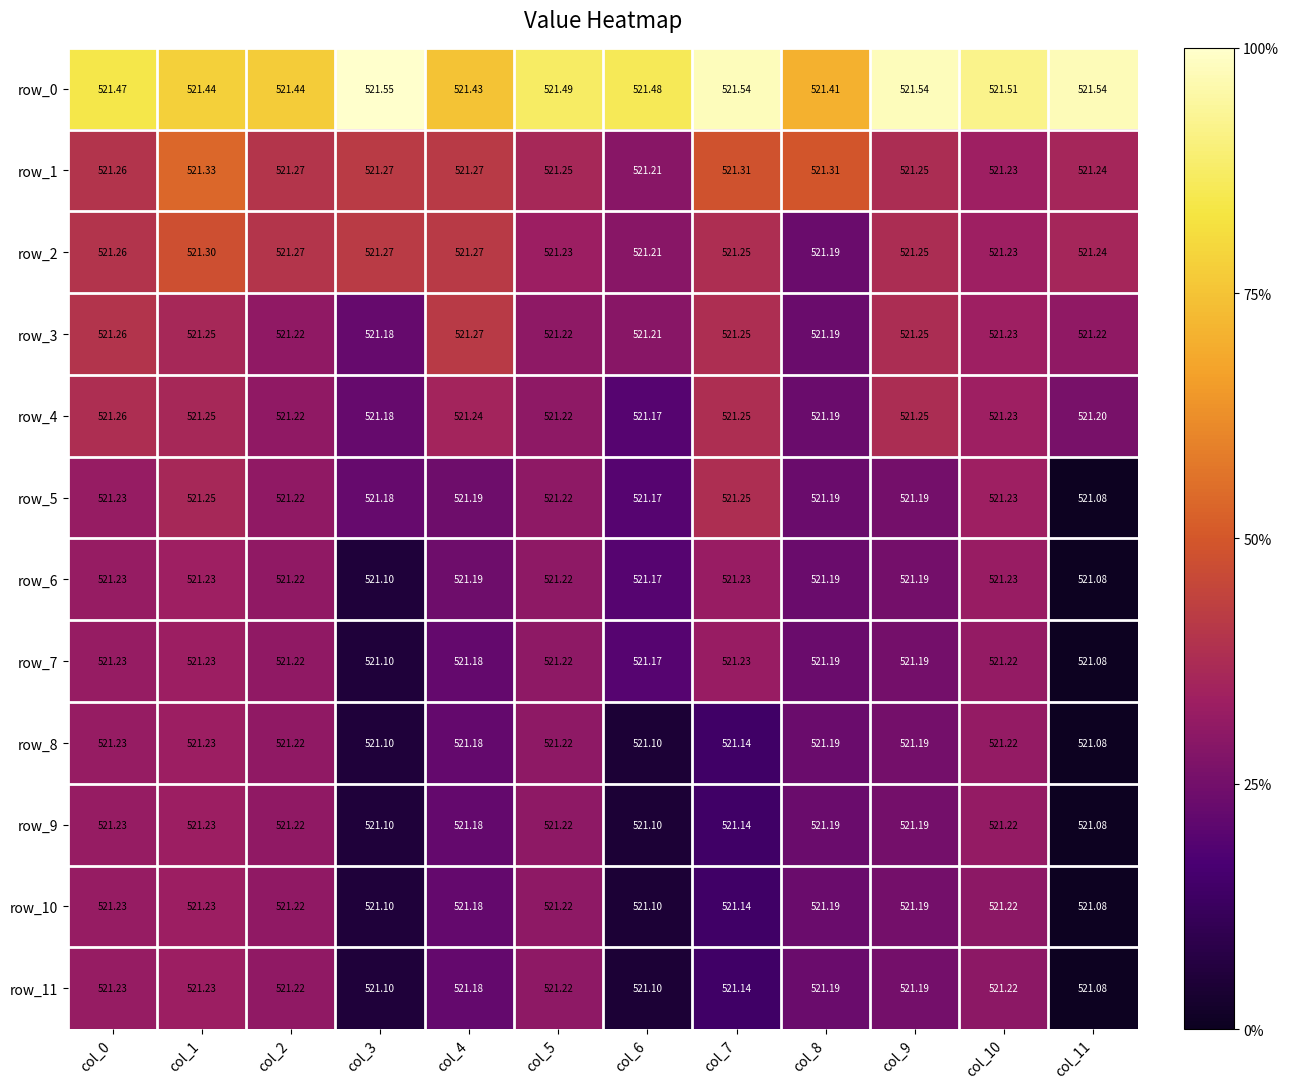

Is the value of row_11 at col_5 greater than the value of row_2 at col_2?

No